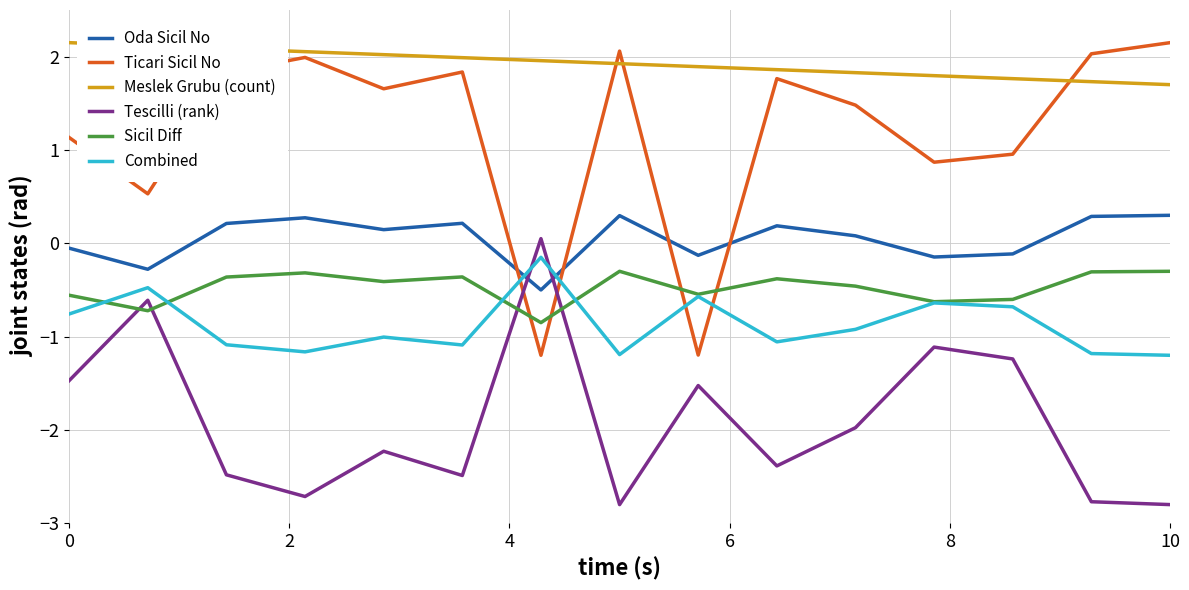

Which series has the largest range (max minus min)?

Ticari Sicil No